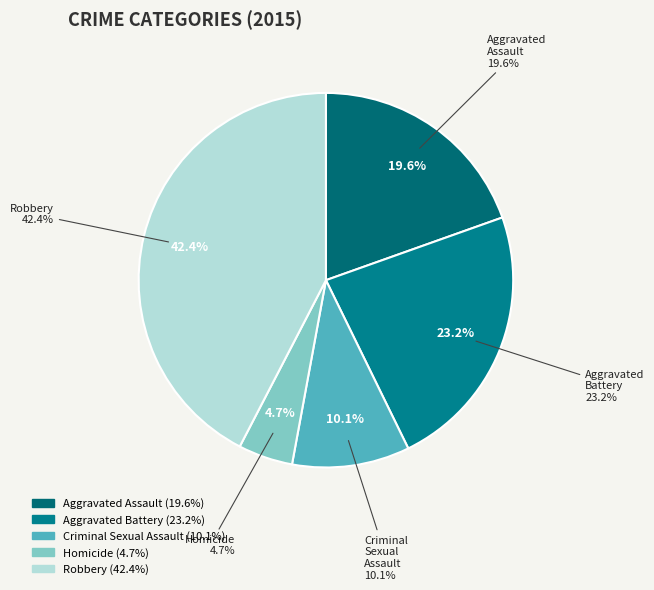

Does any single category account for the majority?

No